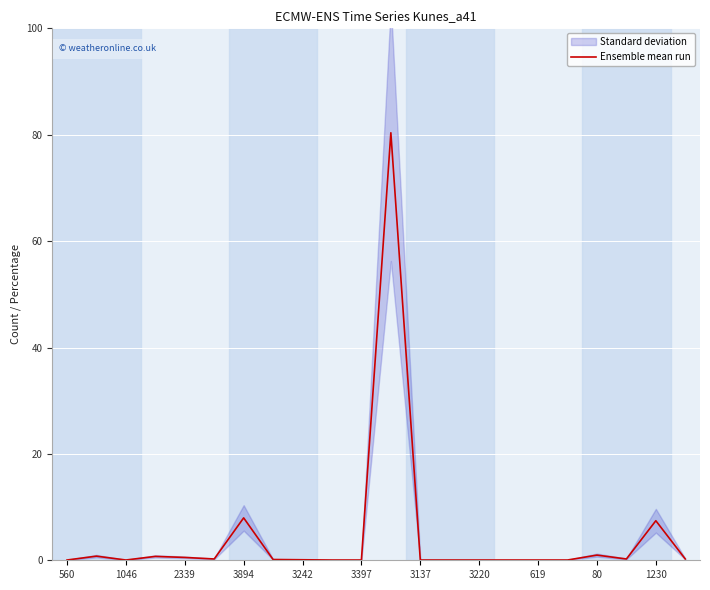

What is the difference between the maximum and second lowest values?

80.3